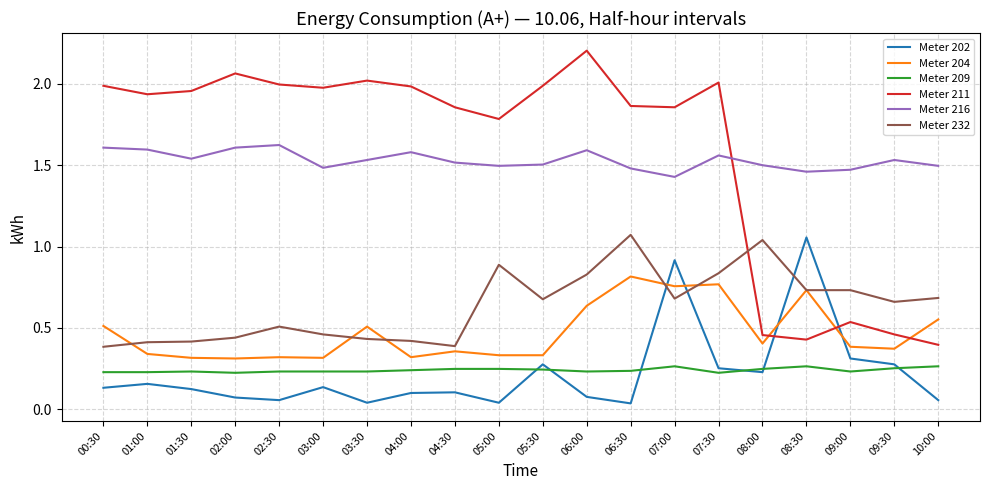

Which category has the highest value across all series?

06:00